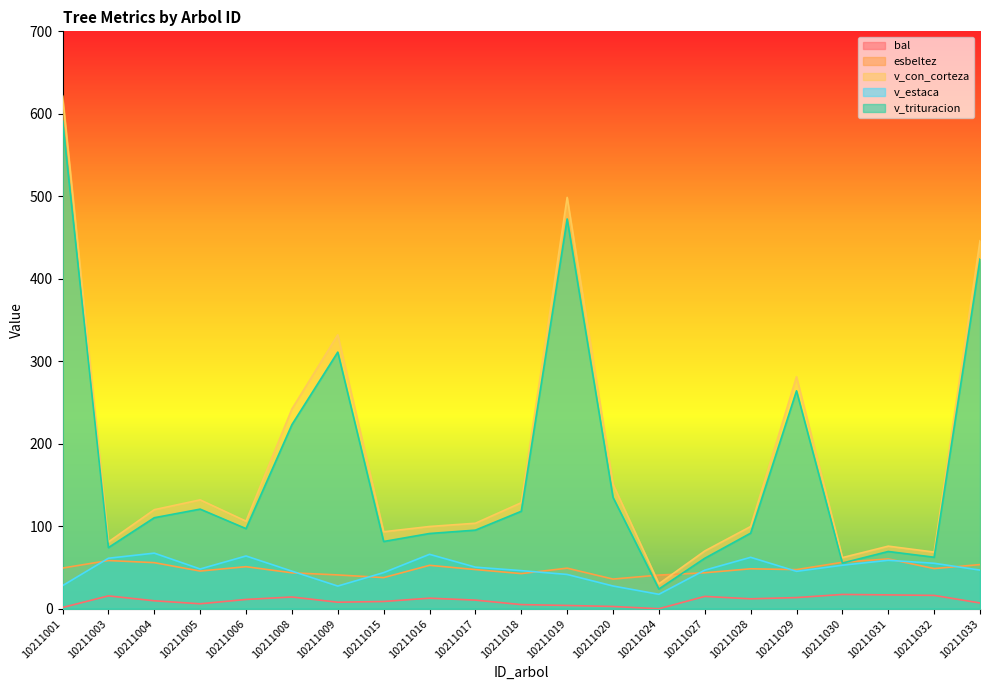

True or false: v_estaca and bal intersect in this chart.

False